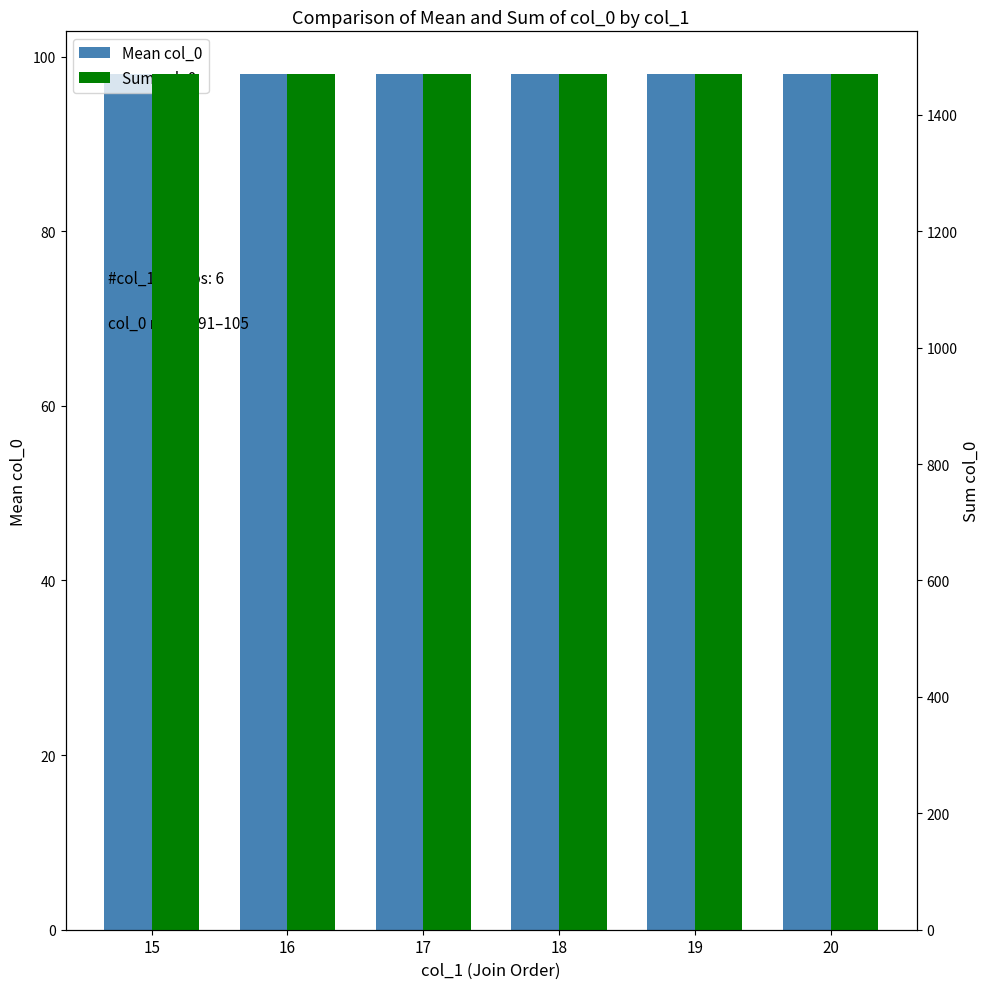

What is the value of the Sum col_0 bar at the 5th from the left?

1470